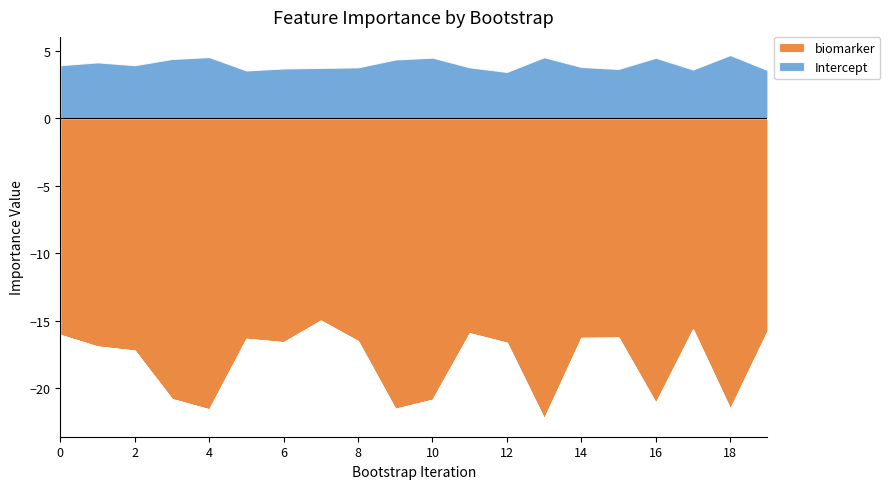

True or false: Intercept and biomarker intersect in this chart.

False